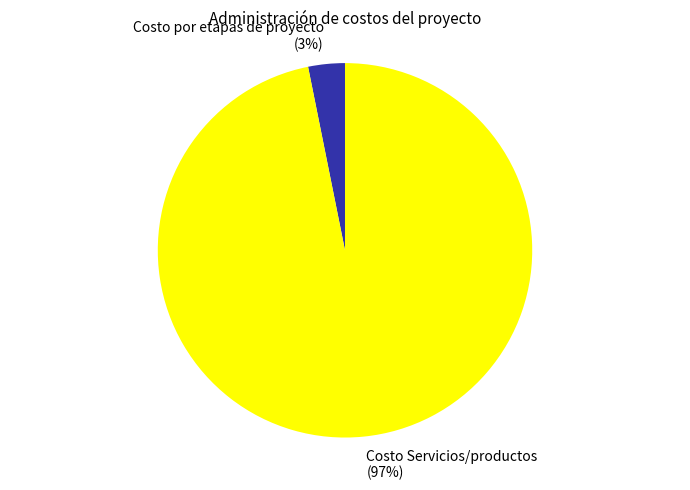

Between Costo Servicios/productos and Costo por etapas de proyecto, which is larger?

Costo Servicios/productos